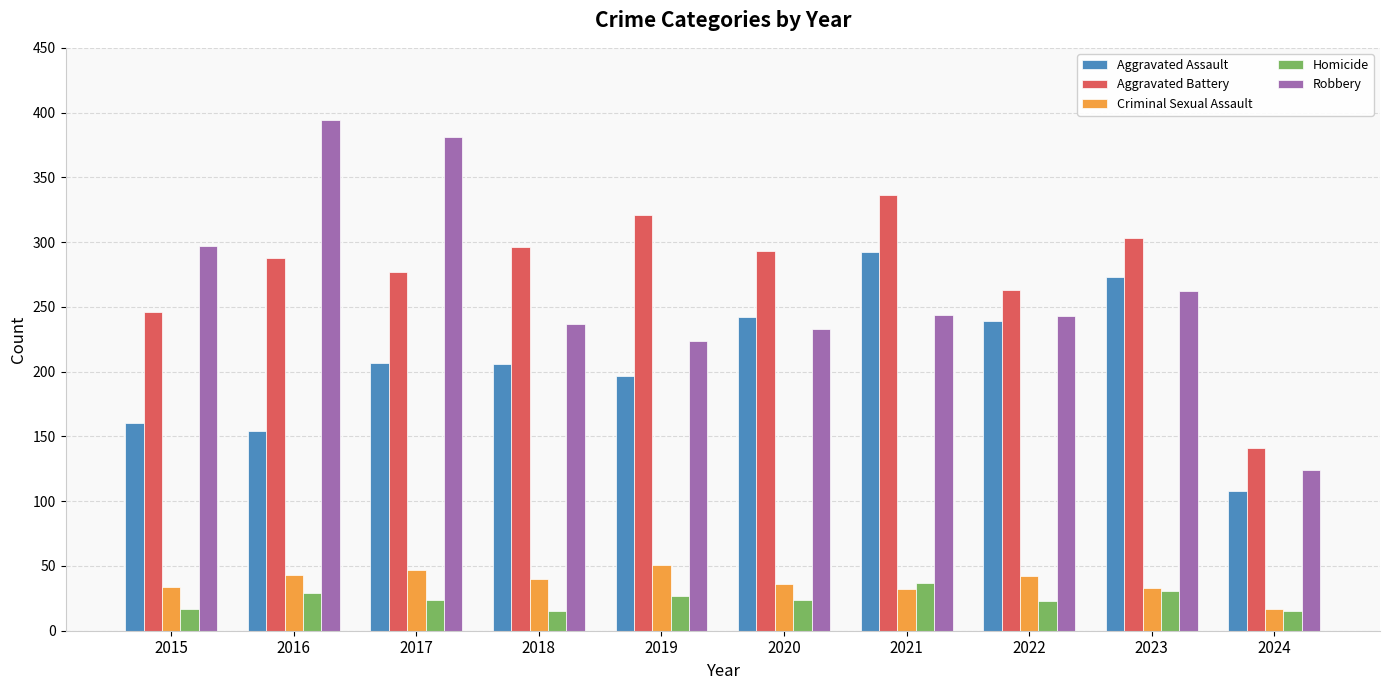

What is the value of the Aggravated Battery bar at the 6th from the left?

293